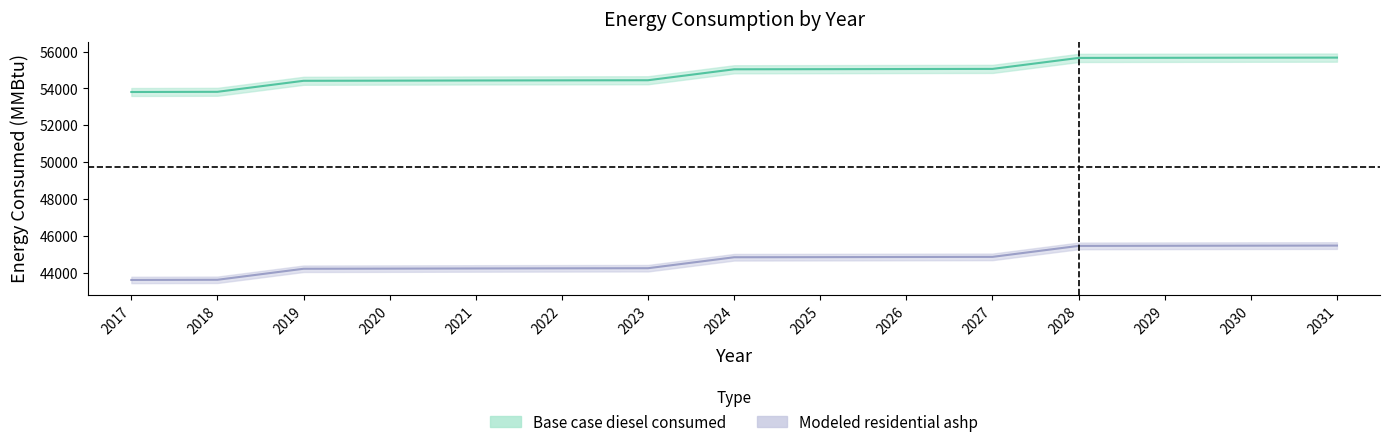

The value of Modeled residential ashp at 2018 is 73583.0. True or false?

False